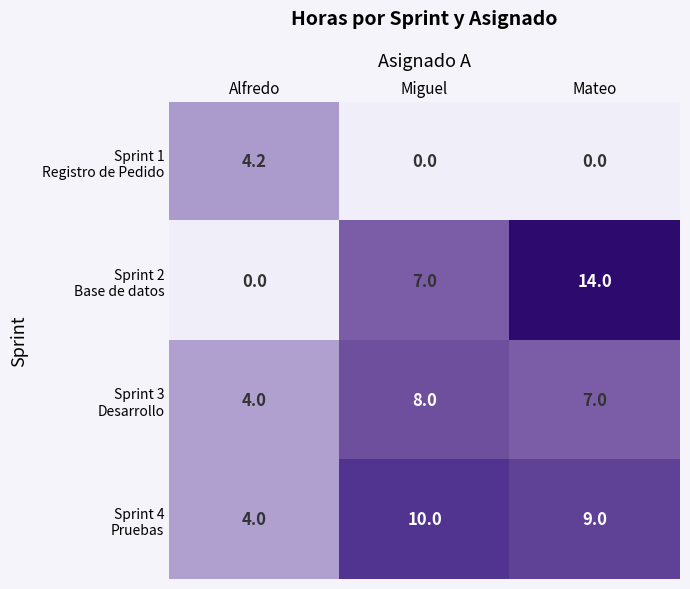

At how many categories does at least one series exceed 4?

3